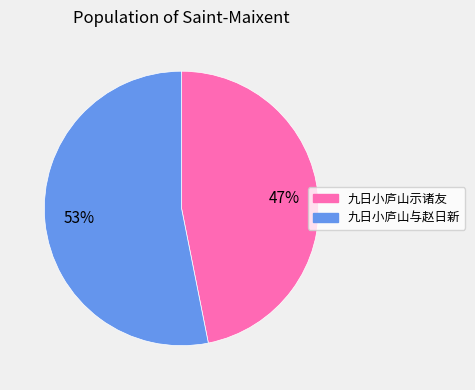

To the nearest percent, what portion does 九日小庐山与赵日新 represent?

53%